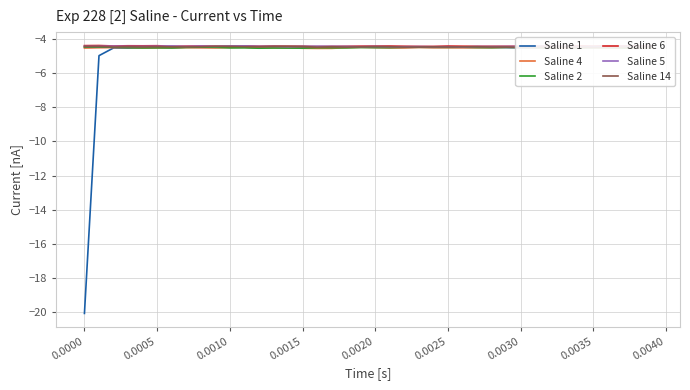

At how many categories does at least one series exceed -14?

40